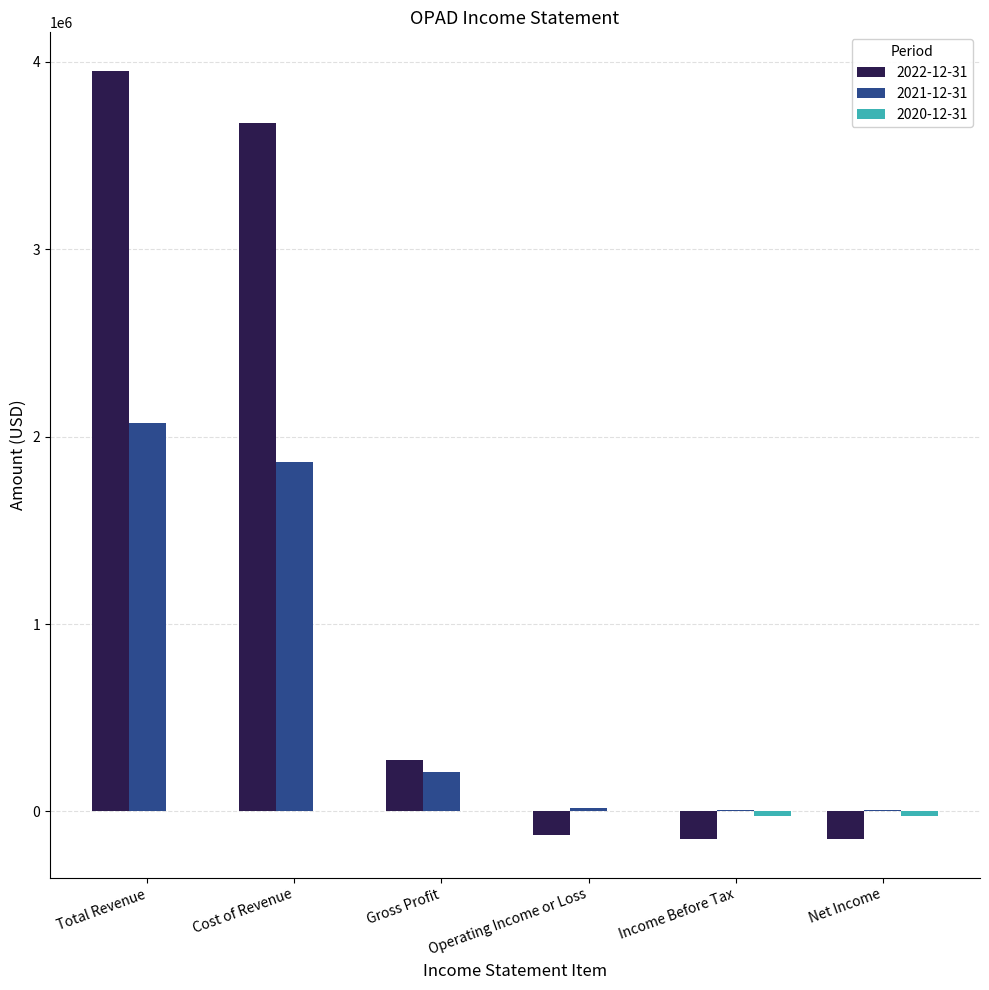

Which label corresponds to the largest value in the chart?

Total Revenue